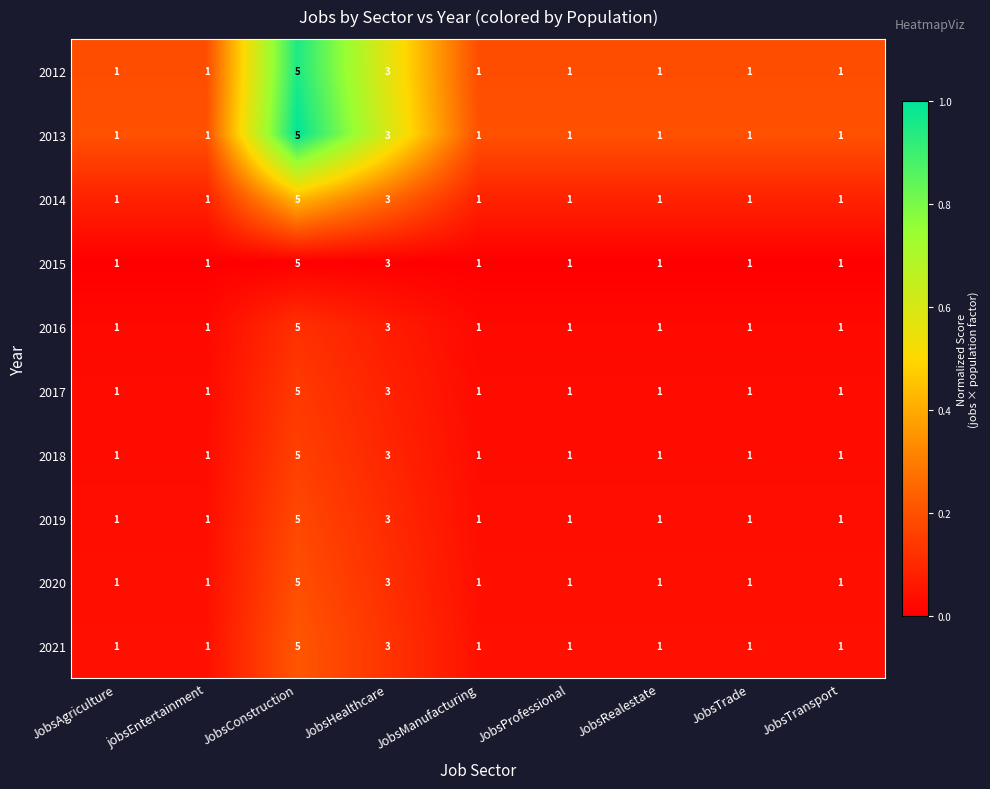

At which category is the sum across all series the highest?

JobsConstruction